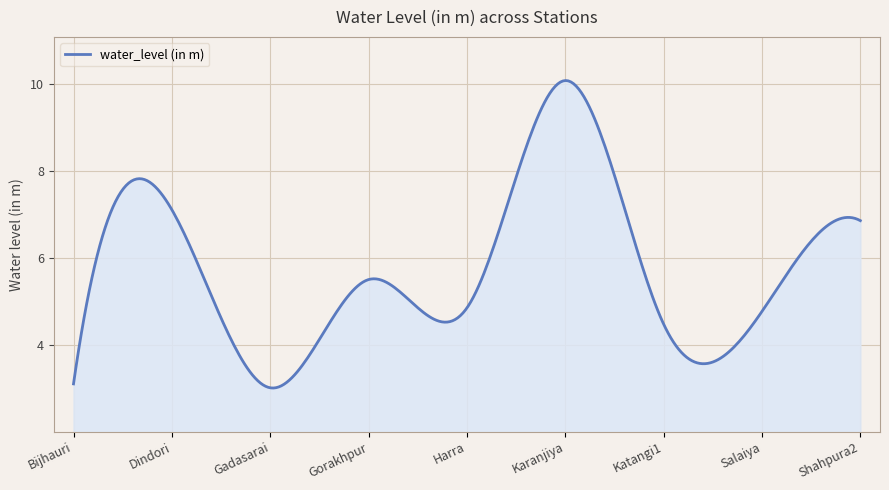

What is the difference between the maximum and minimum values?

7.0